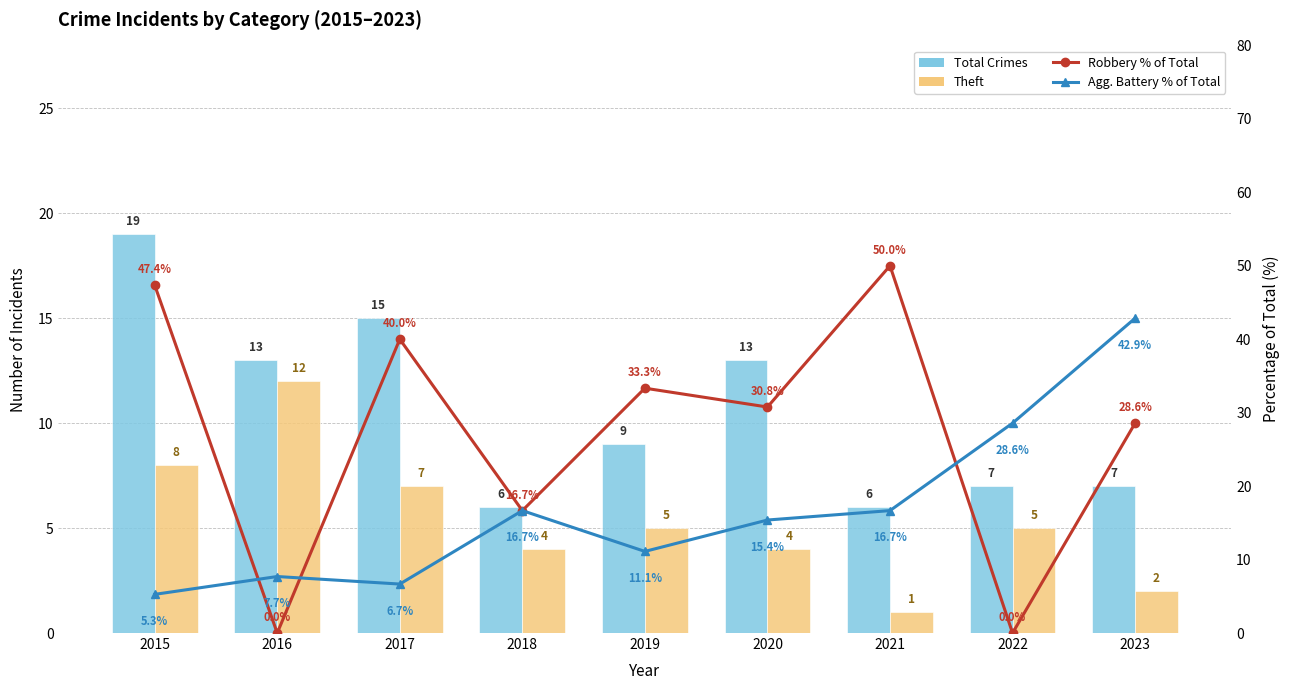

Are the bars horizontal?

No